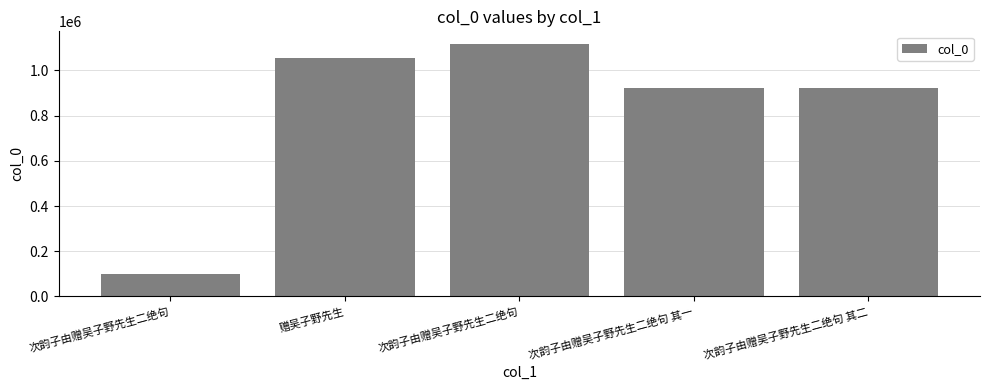

Are the bars horizontal?

No